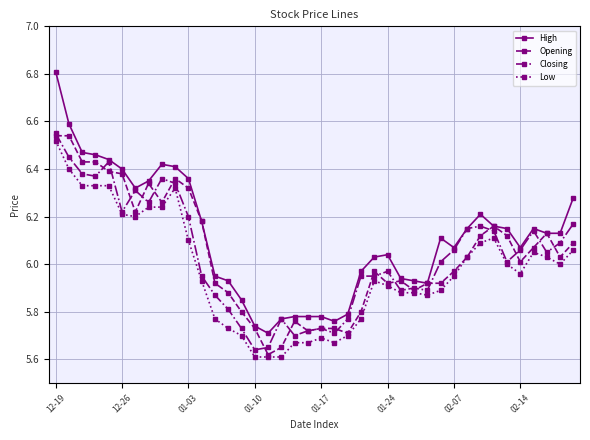

True or false: High has more than 0 interior local peaks.

True